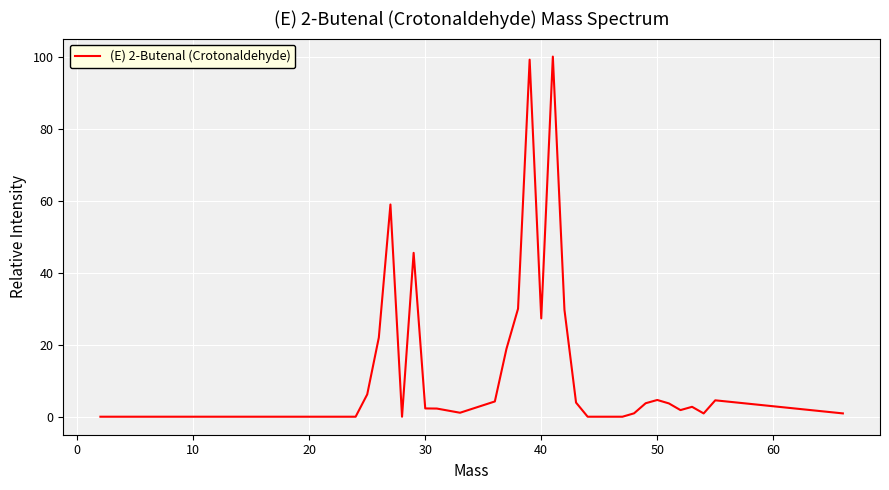

What is the difference between the maximum and minimum values?

100.0